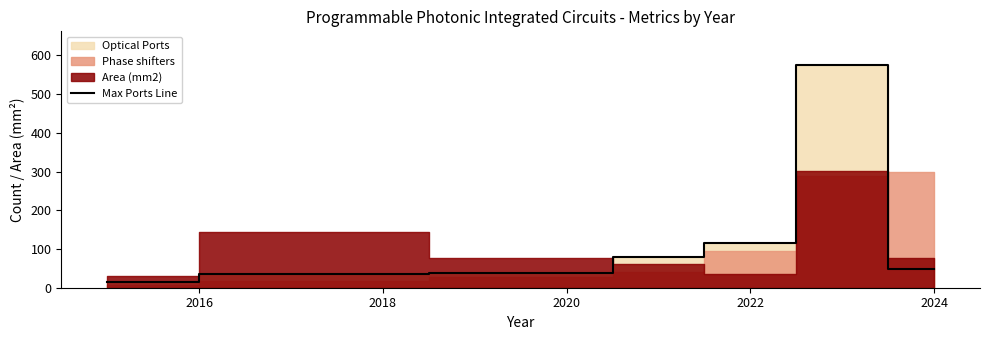

Count the number of values greater than 48.

3